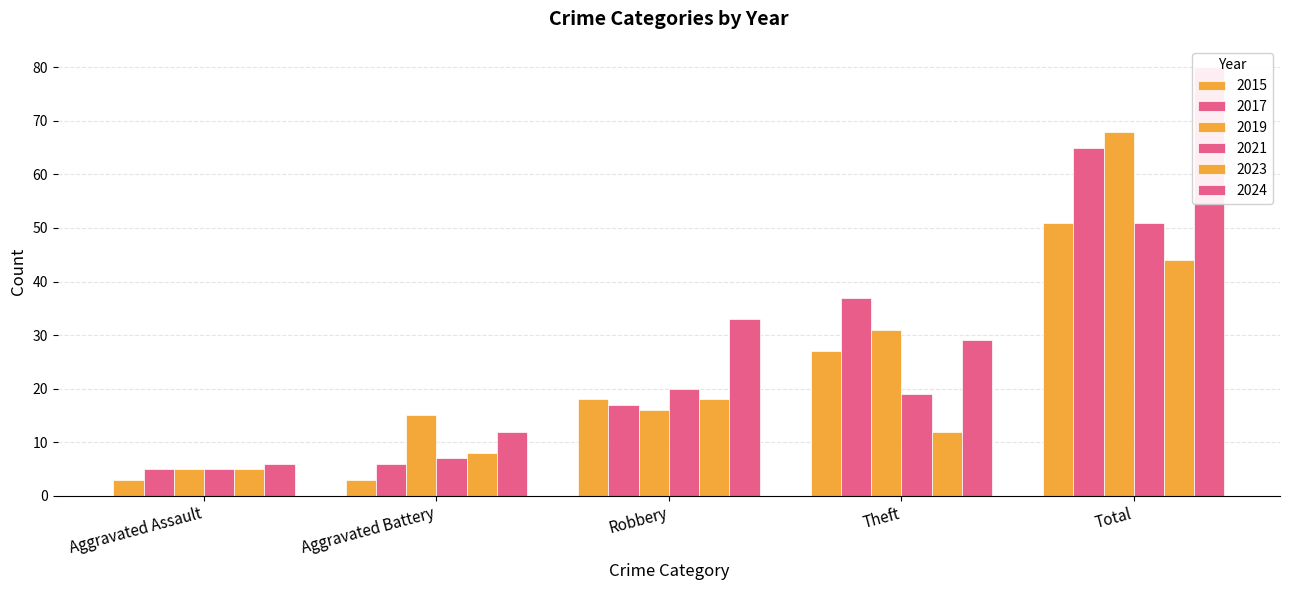

How many values in the 2019 series exceed 16?

2